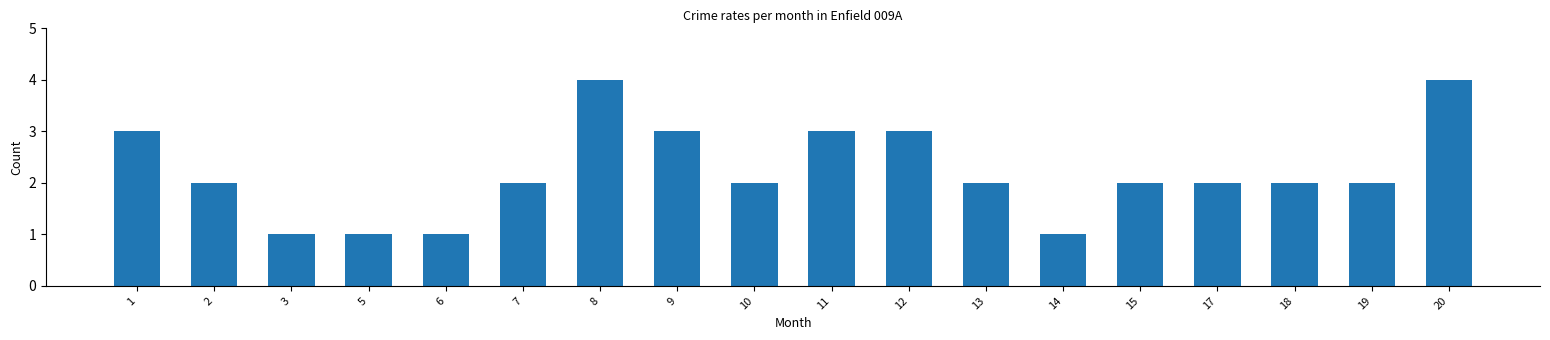

What is the maximum value shown in the chart?

4